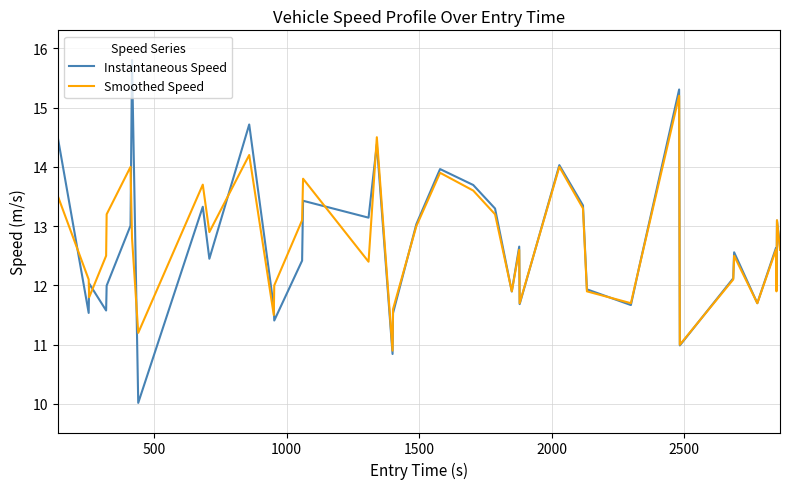

What is the smallest value displayed?

10.0